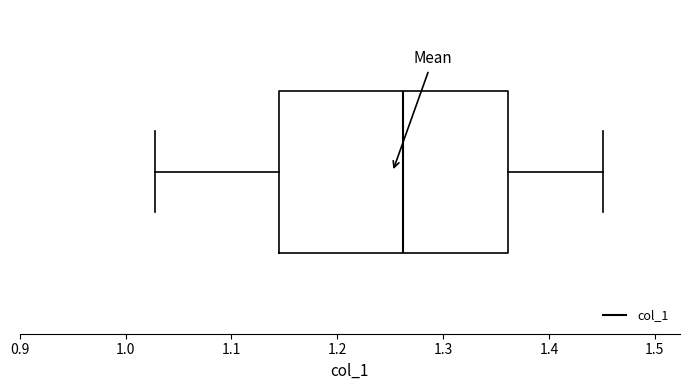

Transcribe this box plot: give where the median line is, the range the box spans, and where the two whiskers end, as read against the x-axis. The values are not printed on the chart, so give them approximately, as read against the axis.

median 1.26, box 1.15 to 1.36, whiskers 1.03 to 1.45